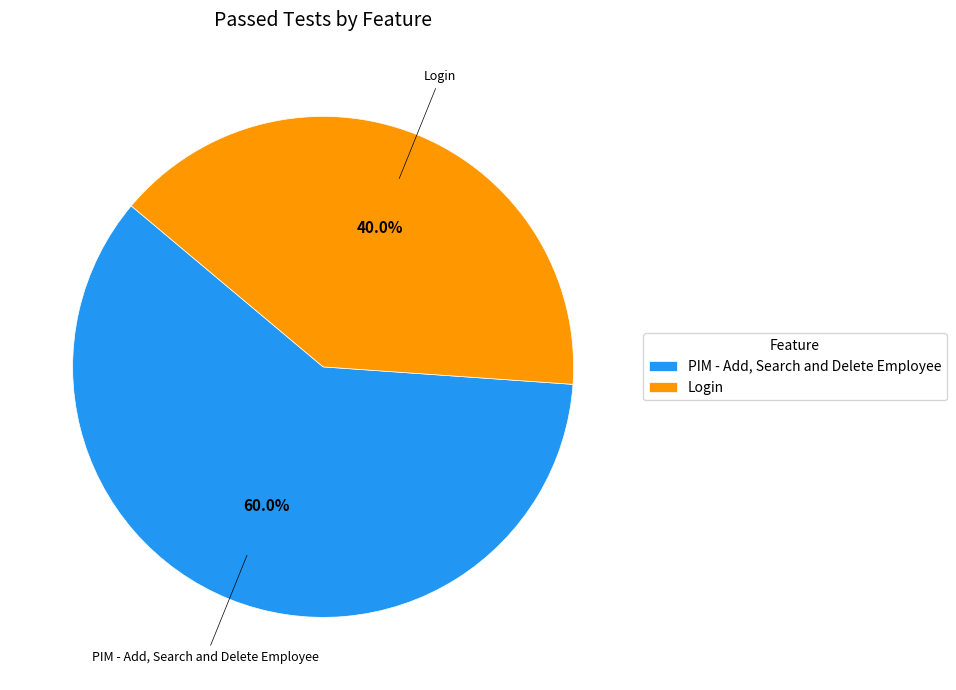

Which category has the biggest portion of the pie?

PIM - Add, Search and Delete Employee